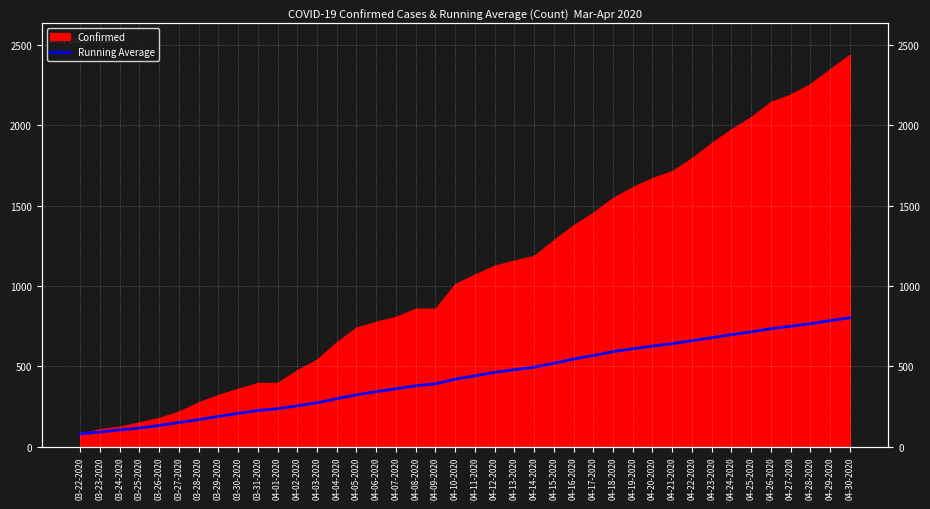

At which category does the chart reach its peak across all series?

04-30-2020